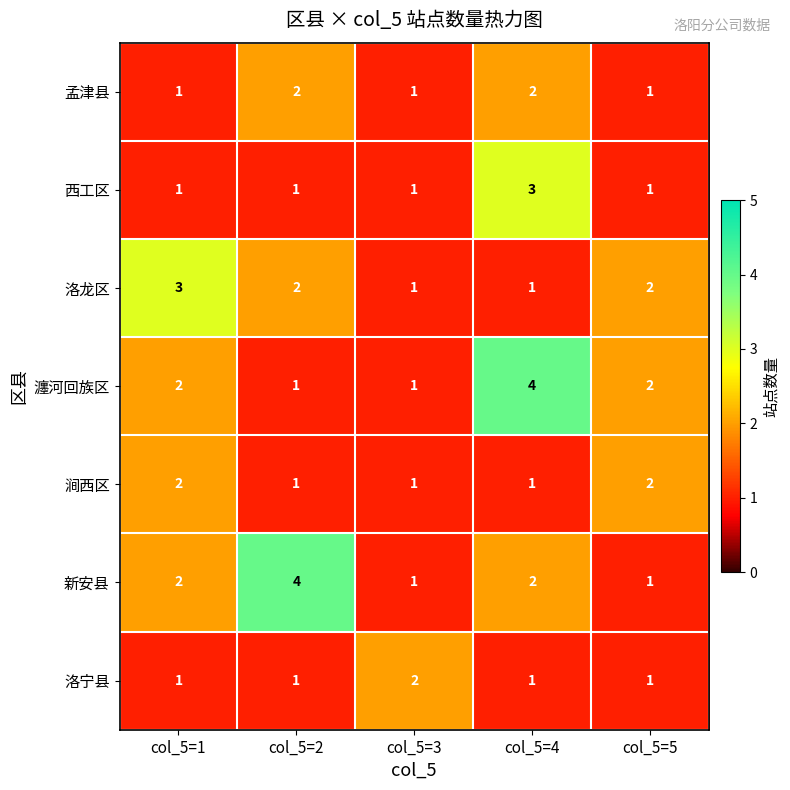

Which category has the highest value in the 洛宁县 series?

col_5=3